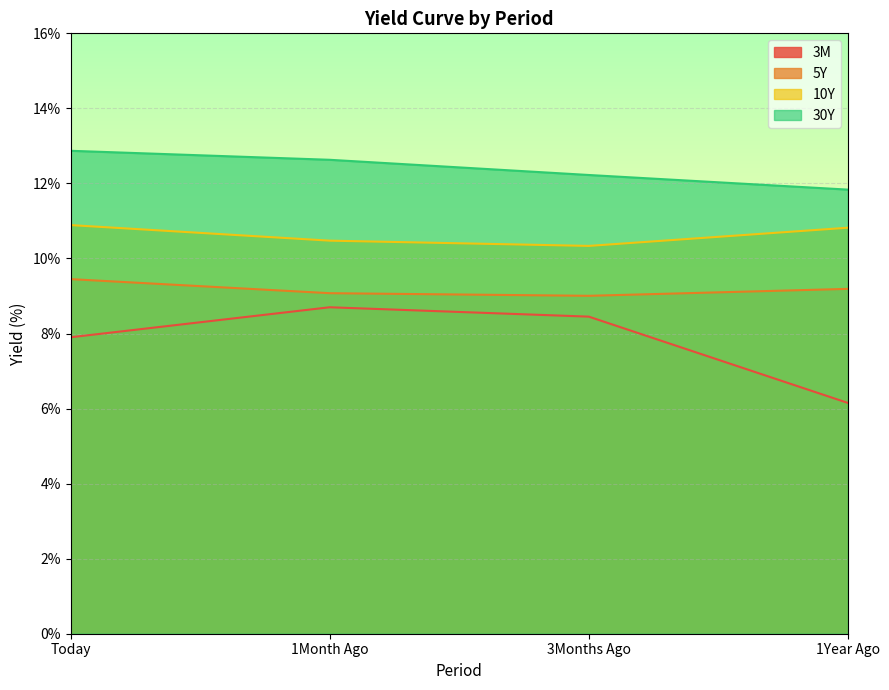

What is the spread (max minus min) of values at 3Months Ago?

3.8